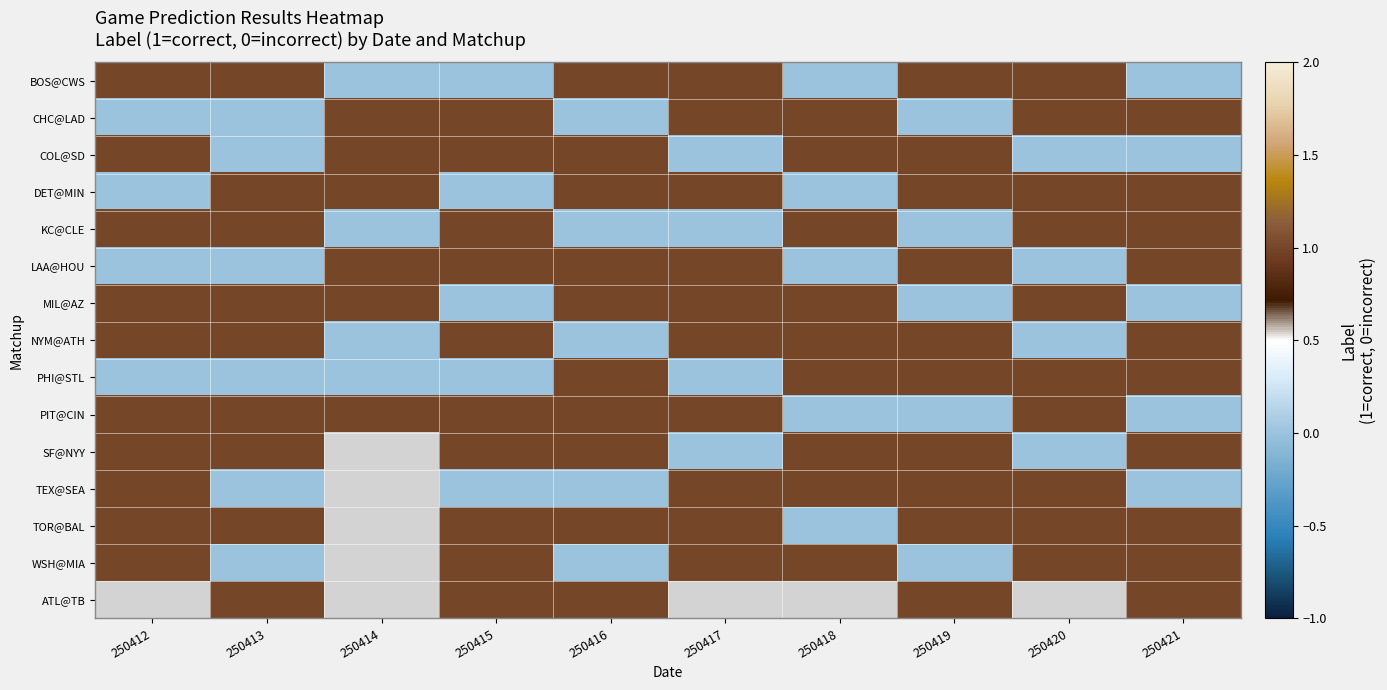

Rank the series by their maximum value, from lowest to highest.

BOS@CWS, CHC@LAD, COL@SD, DET@MIN, KC@CLE, LAA@HOU, MIL@AZ, NYM@ATH, PHI@STL, PIT@CIN, SF@NYY, TEX@SEA, TOR@BAL, WSH@MIA, ATL@TB